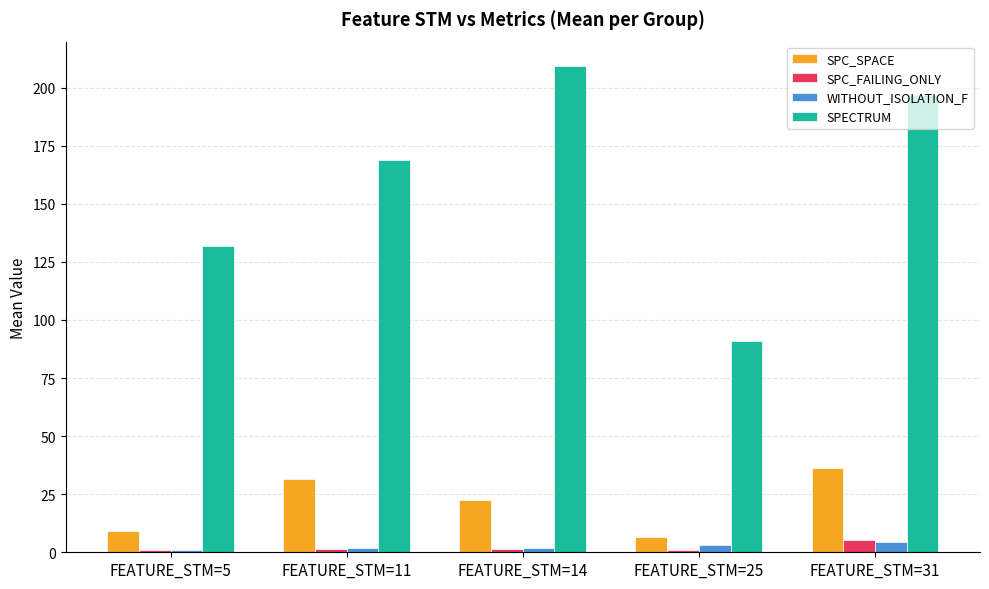

What is the maximum value shown in the chart?

209.3